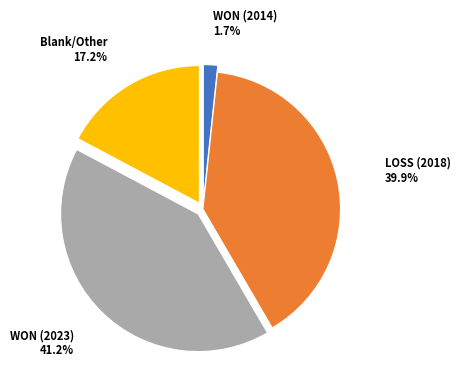

Is LOSS (2018) the majority of the pie?

No